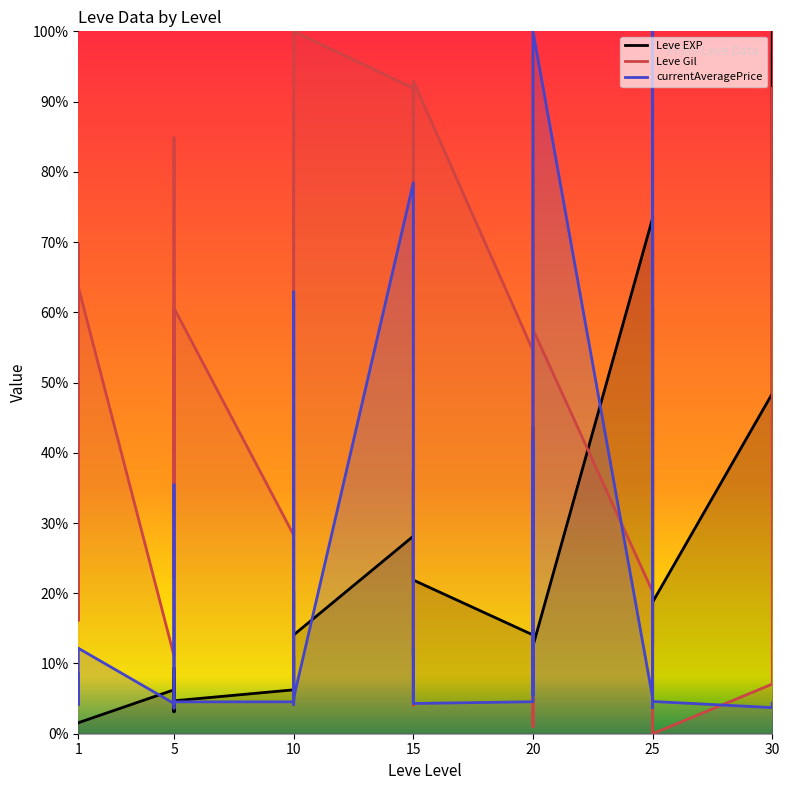

What value does the Leve EXP series have at 10?

0.1